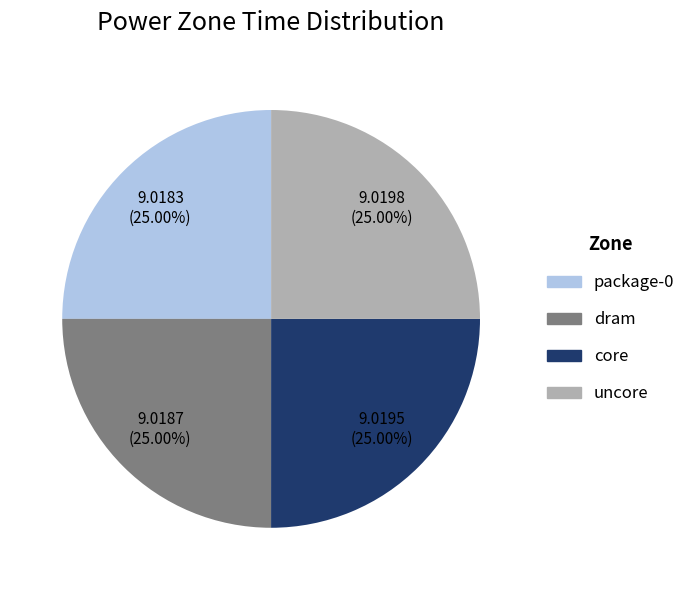

The package-0 slice represents 36% of the pie. True or false?

False